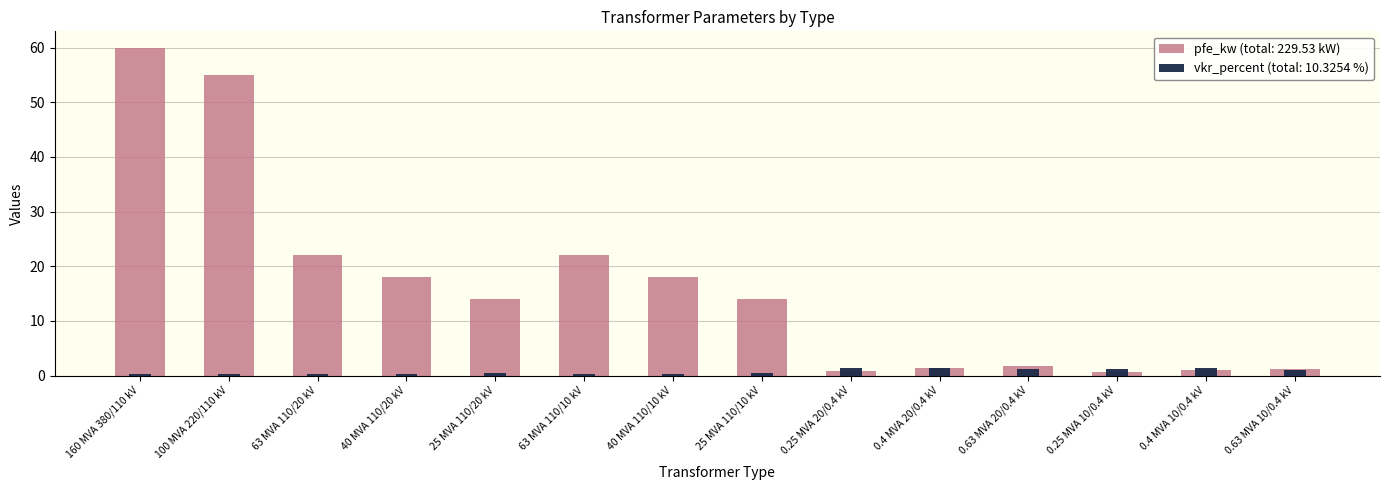

What is the spread (max minus min) of values at 0.63 MVA 10/0.4 kV?

0.1